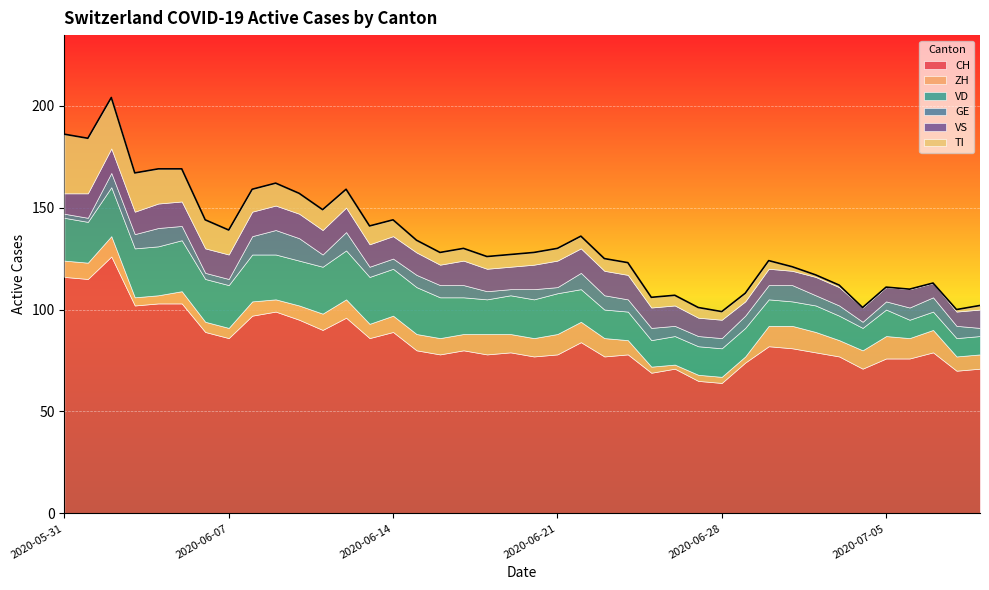

List the series in order of their peak value, highest first.

CH, TI, VD, VS, GE, ZH